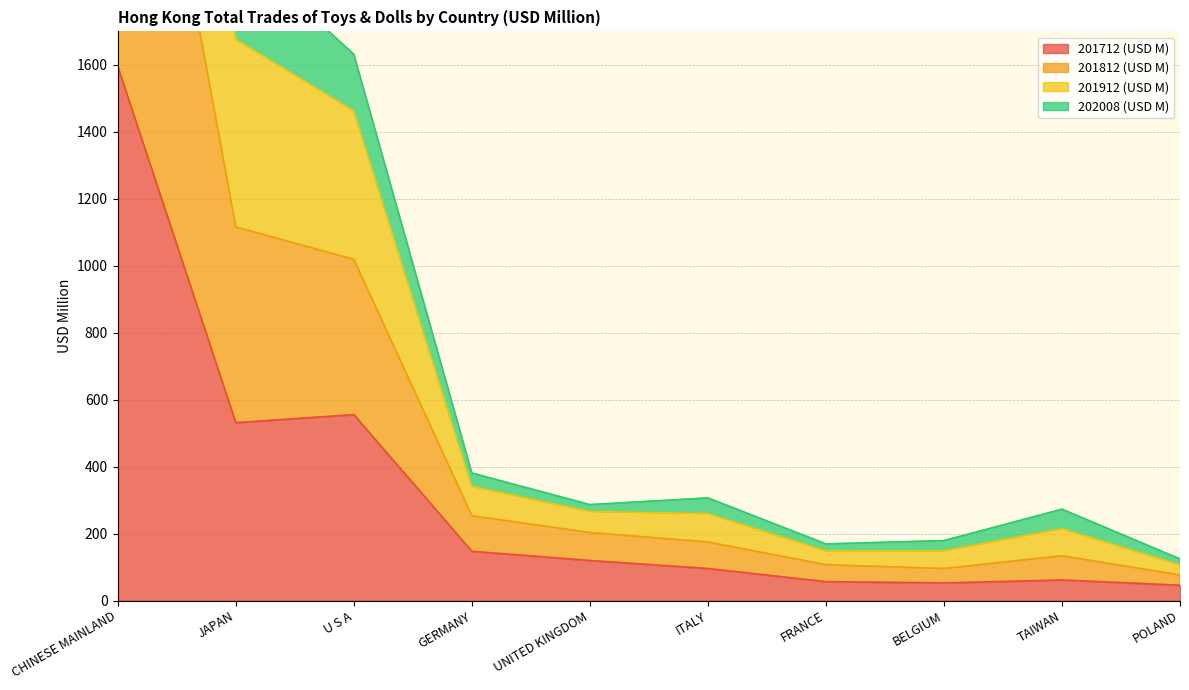

Where does the 201812 (USD M) series first go above 306?

CHINESE MAINLAND